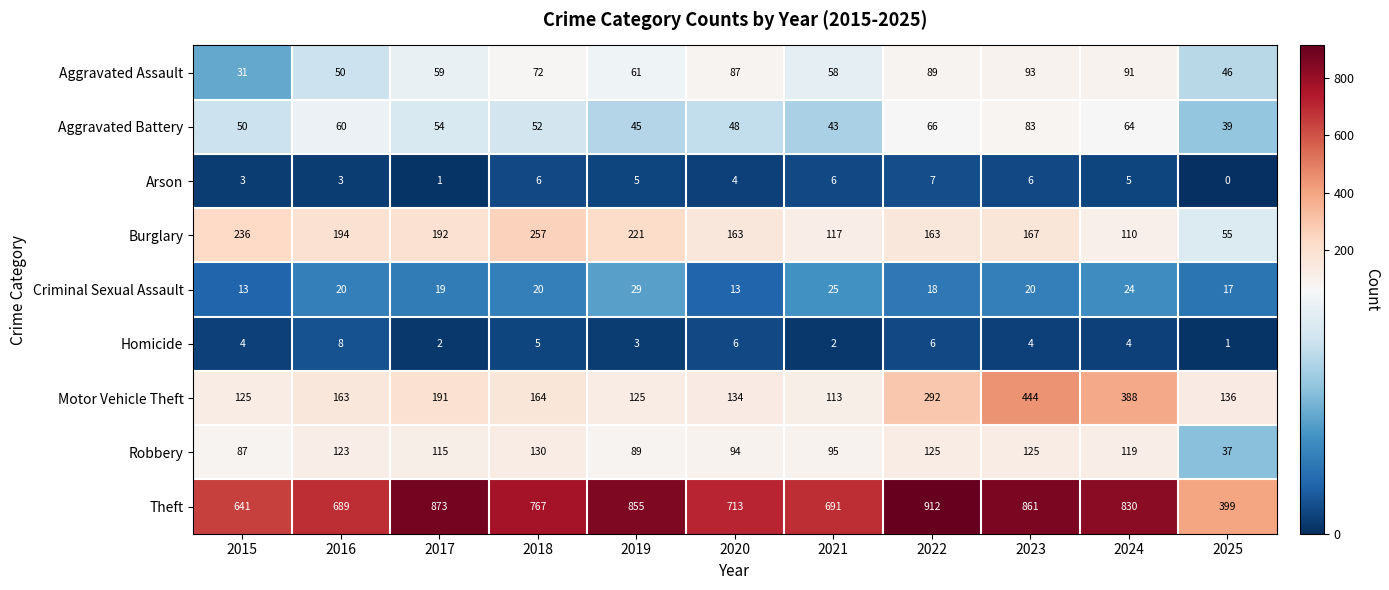

The value of Burglary at 2019 is 221. True or false?

True